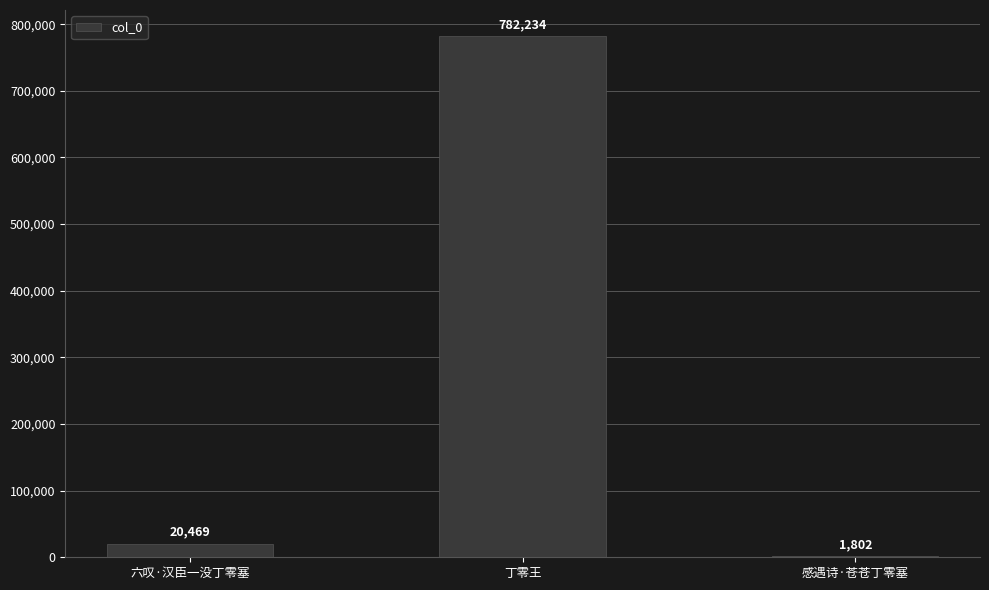

Read the value at 六叹·汉臣一没丁零塞.

20469